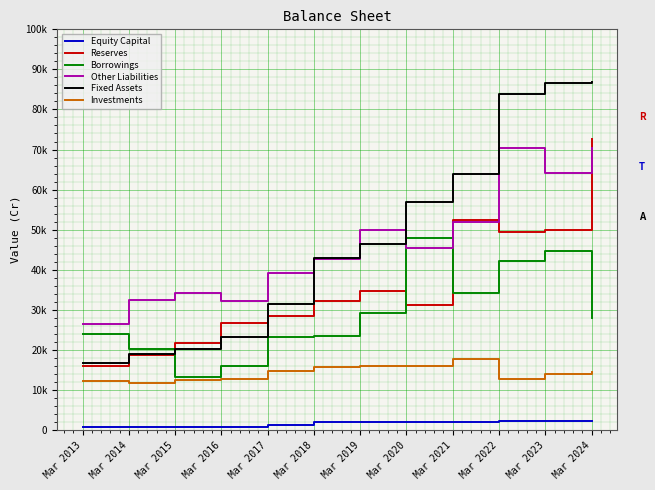

Where does the Other Liabilities series first go above 45436?

Mar 2019